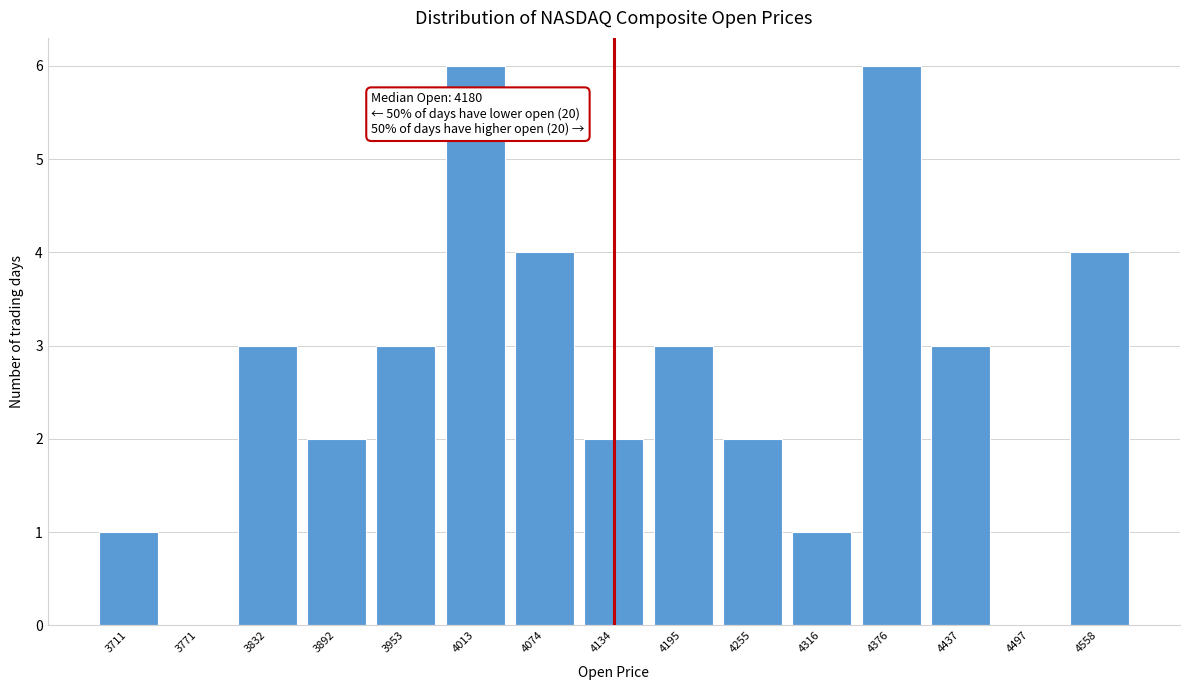

Reading left to right, transcribe all the data shown in this chart.

3711=1	3771=0	3832=3	3892=2	3953=3	4013=6	4074=4	4134=2	4195=3	4255=2	4316=1	4376=6	4437=3	4497=0	4558=4